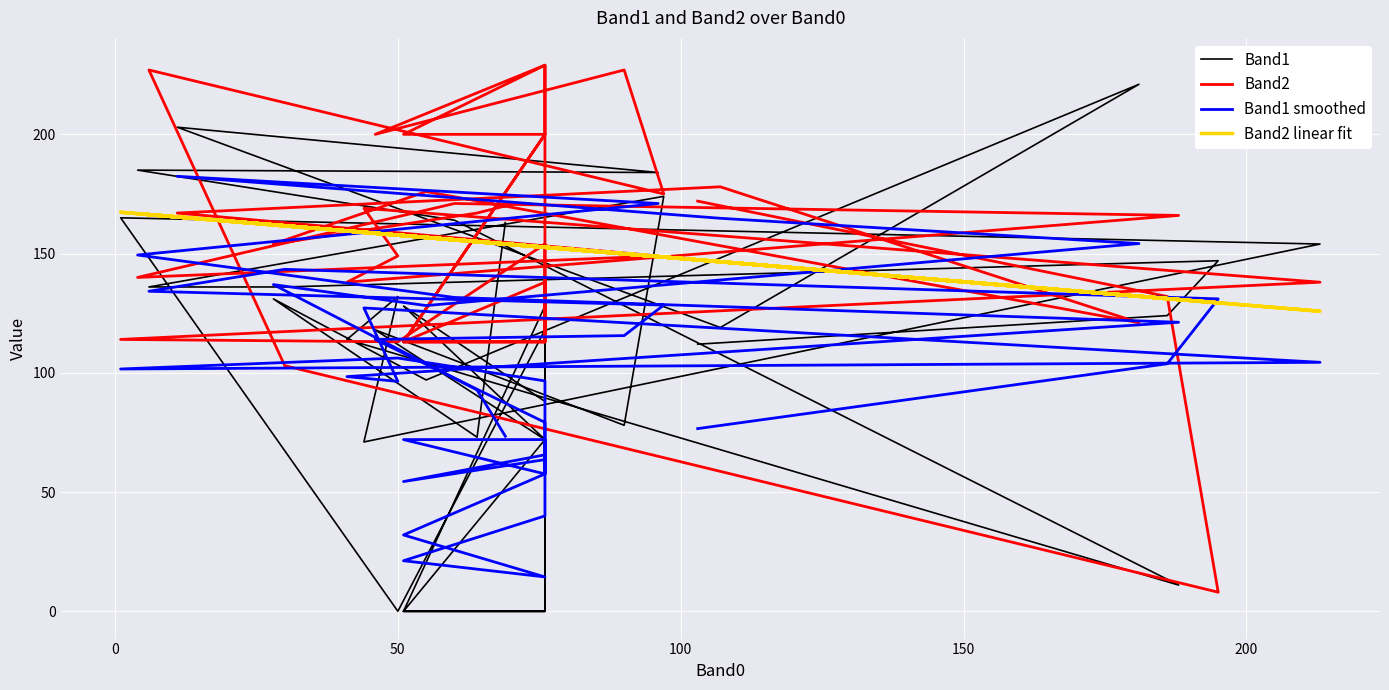

What is the sum of all Band2 values?

6103.0